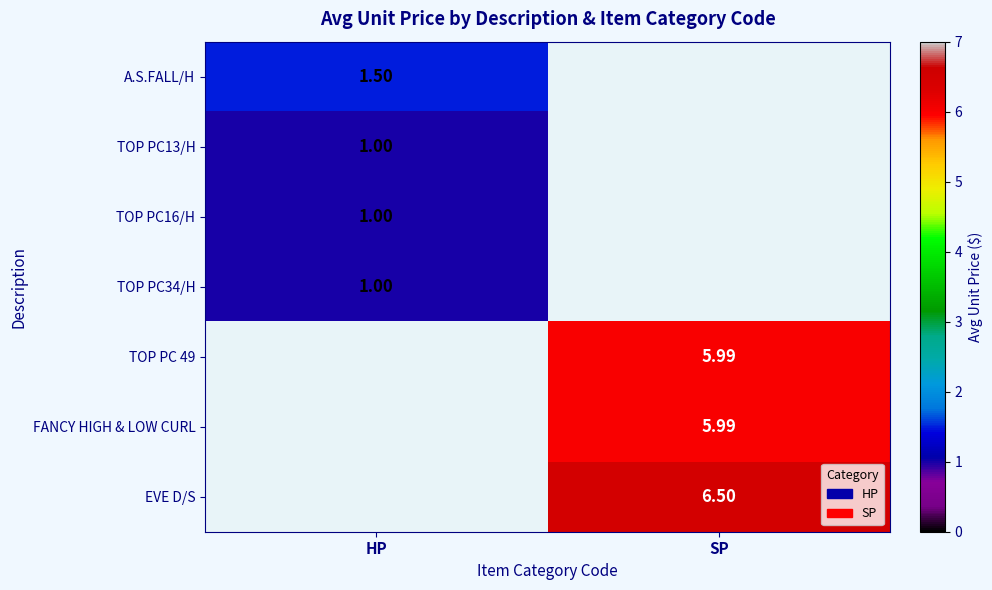

Count the number of data series in this chart.

7